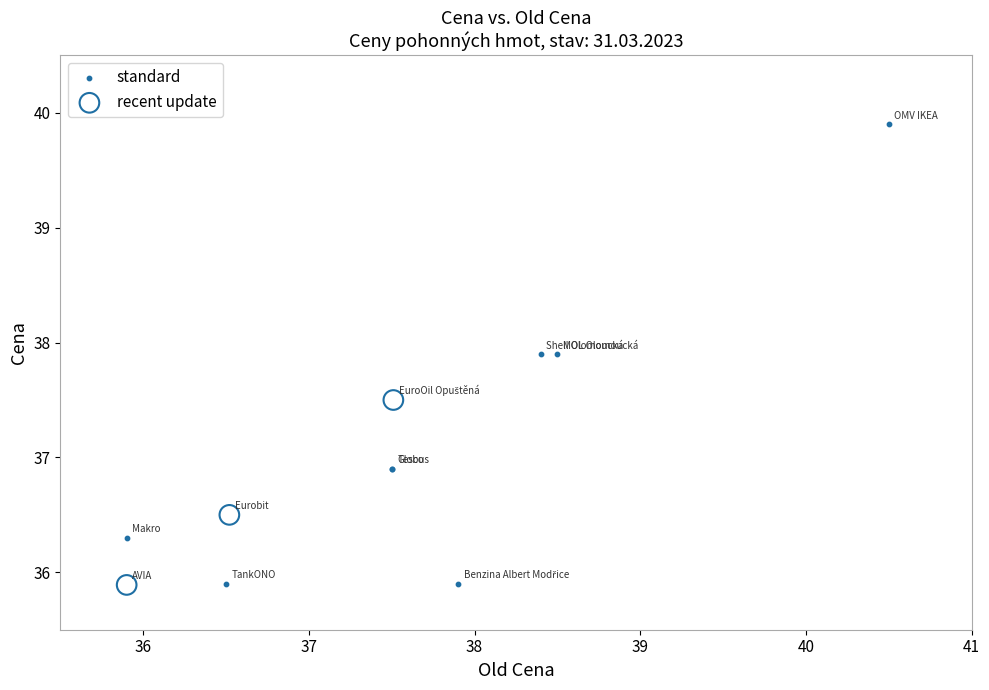

Which series has the widest spread of Y values?

standard